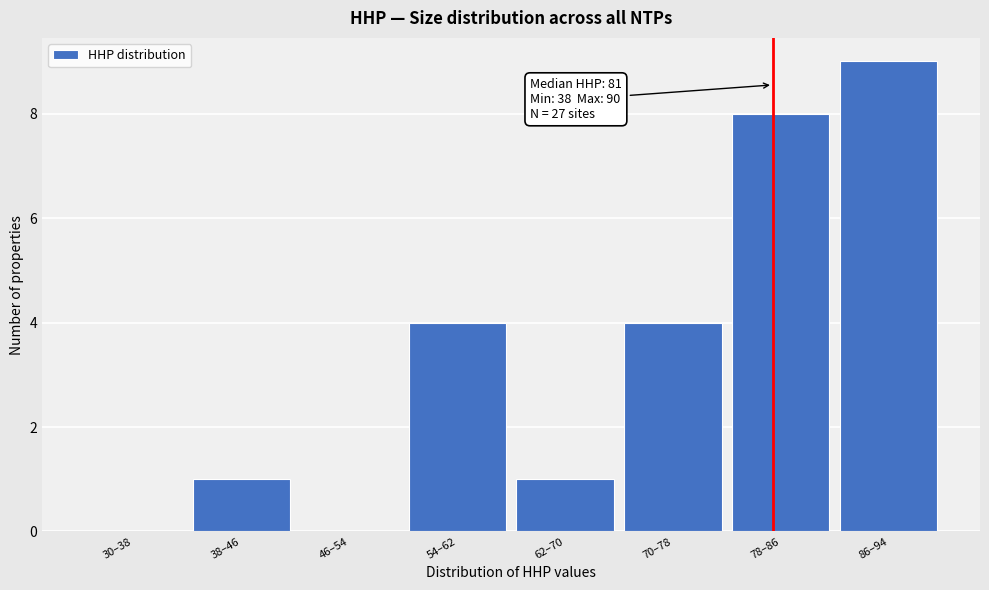

Reading right to left, transcribe all the data shown in this chart.

86–94=9	78–86=8	70–78=4	62–70=1	54–62=4	46–54=0	38–46=1	30–38=0